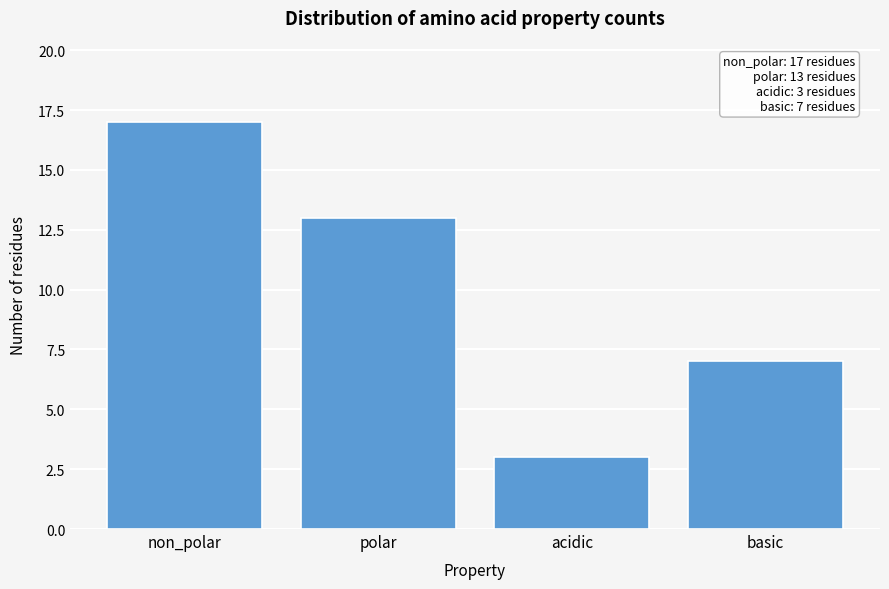

Reading left to right, transcribe all the data shown in this chart.

non_polar=17	polar=13	acidic=3	basic=7